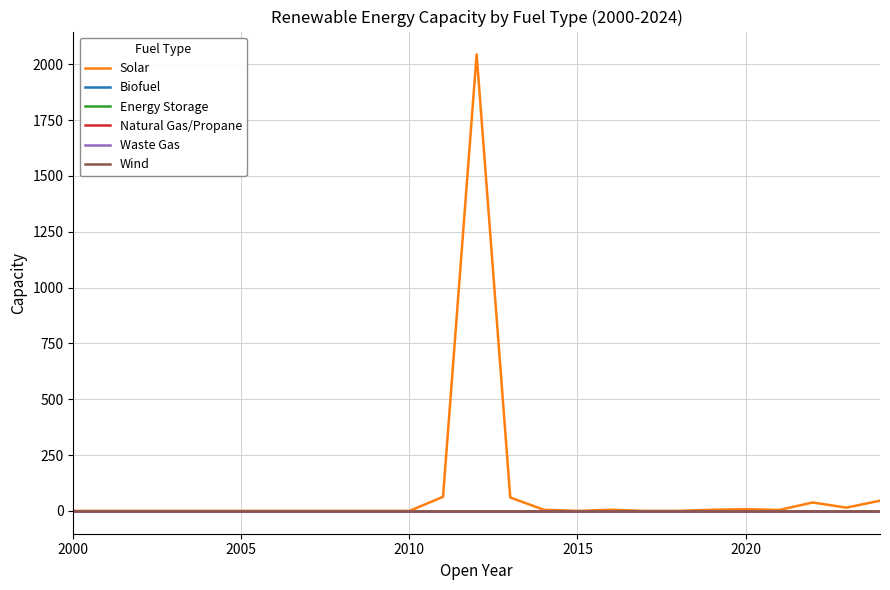

Does the chart display data point markers on the line(s)?

No